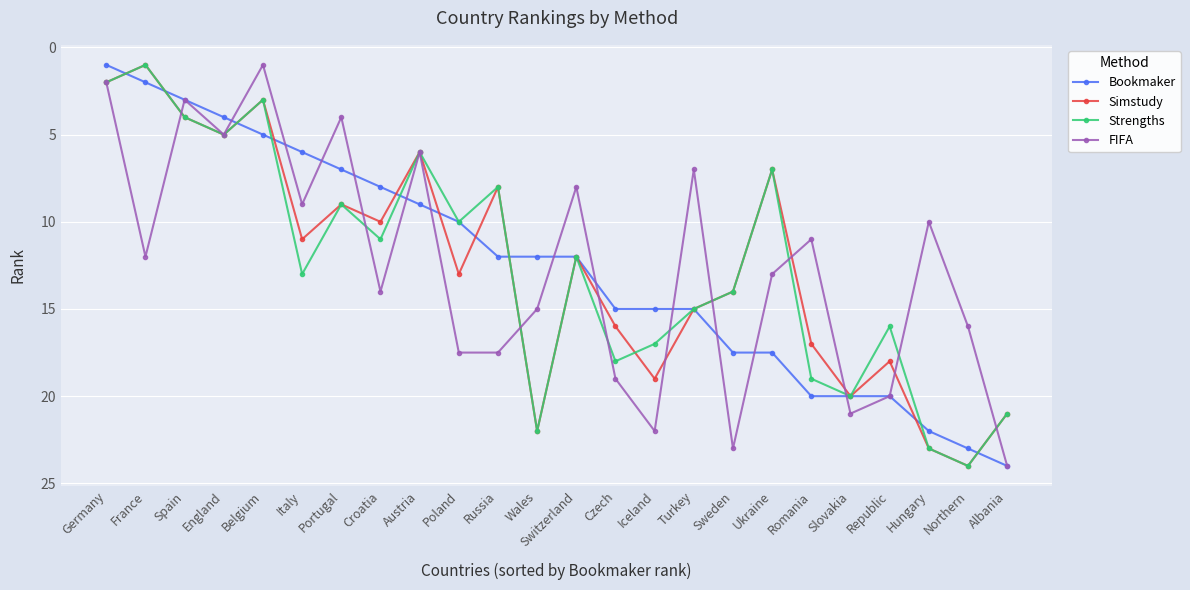

At which category does Simstudy reach its first local valley?

France